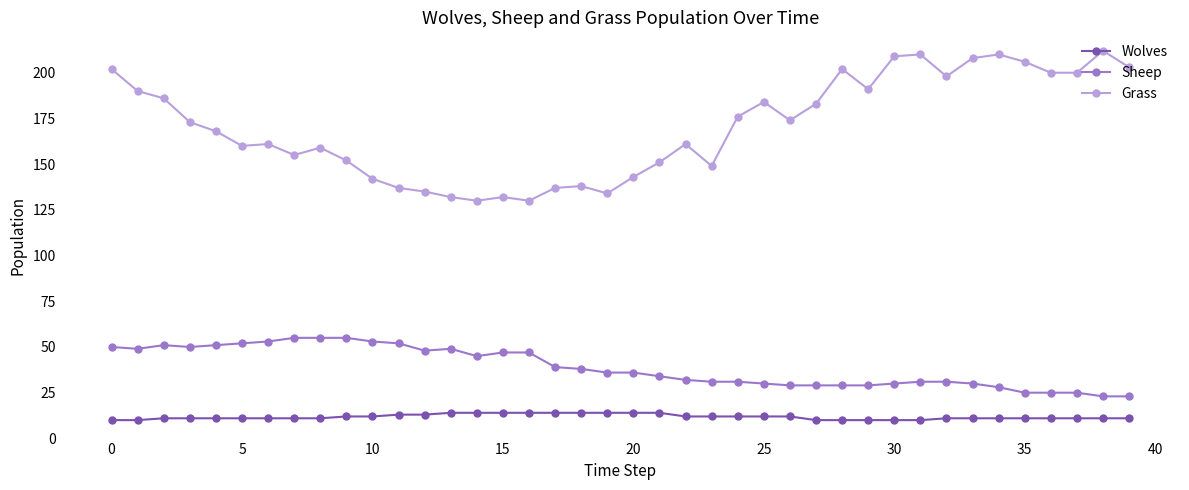

True or false: Grass and Sheep cross at least once.

False